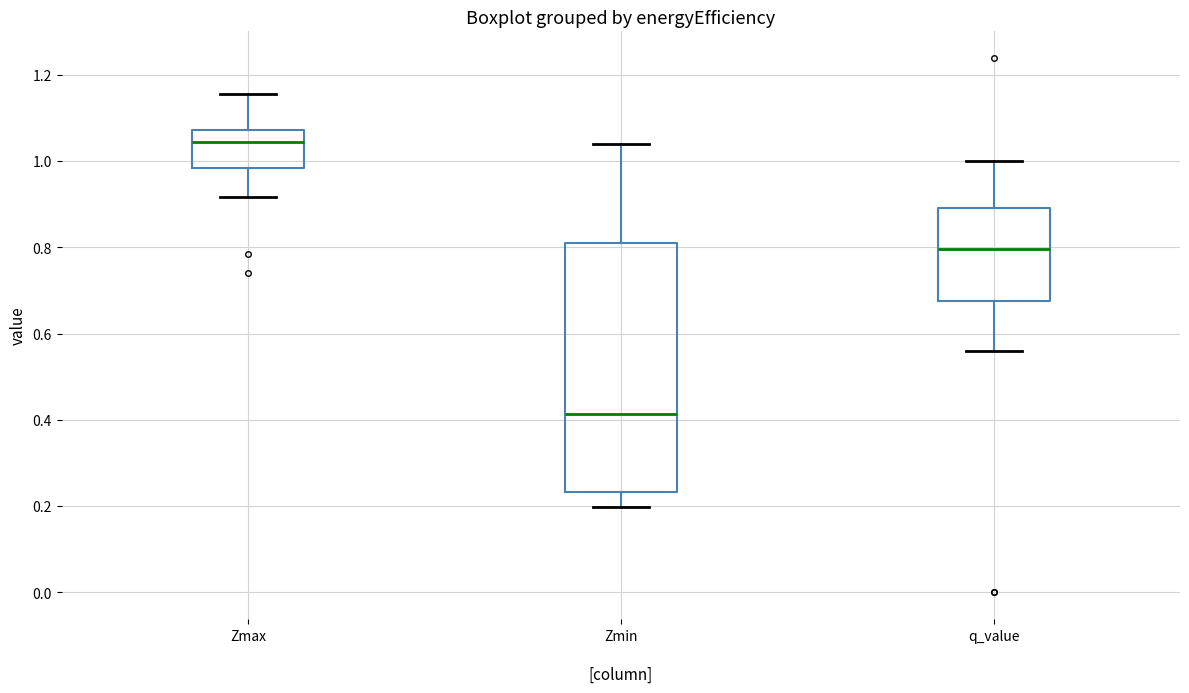

Reading left to right, transcribe this box plot: for each box, give where its median line is, the range the box spans, and where its two whiskers end, as read against the y-axis. The values are not printed on the chart, so give them approximately, as read against the axis.

Zmax: median 1.04, box 0.98 to 1.08, whiskers 0.92 to 1.16
Zmin: median 0.42, box 0.24 to 0.82, whiskers 0.20 to 1.04
q_value: median 0.80, box 0.68 to 0.90, whiskers 0.56 to 1.00